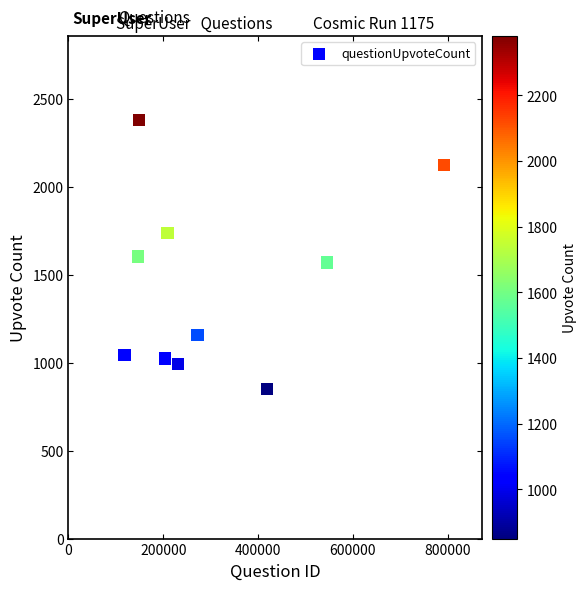

What is the range of X values (max minus min)?

674705